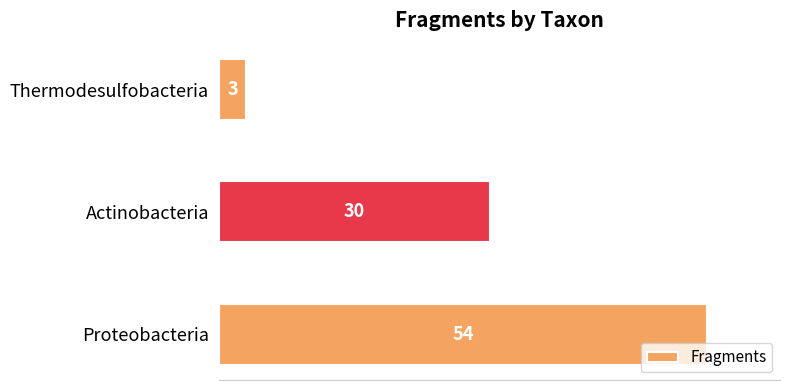

Which has a higher value, Thermodesulfobacteria or Proteobacteria?

Proteobacteria